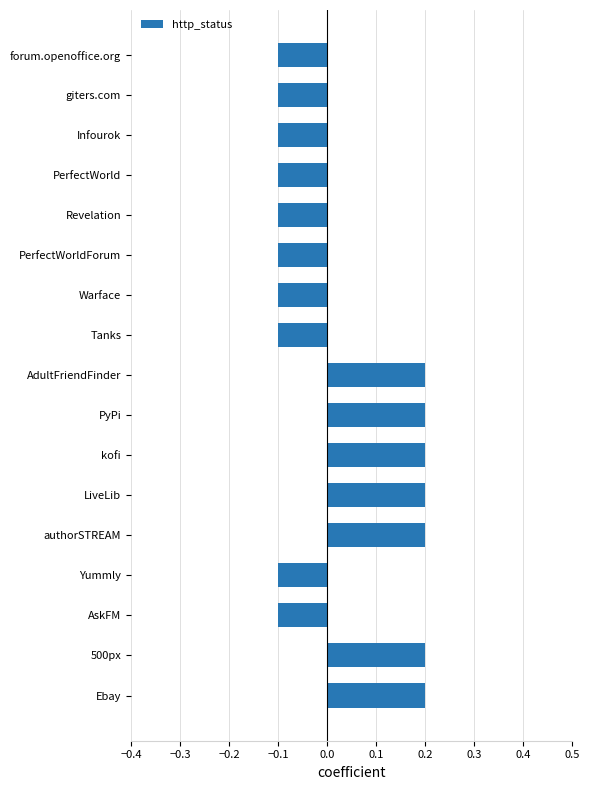

How many negative values are there?

10